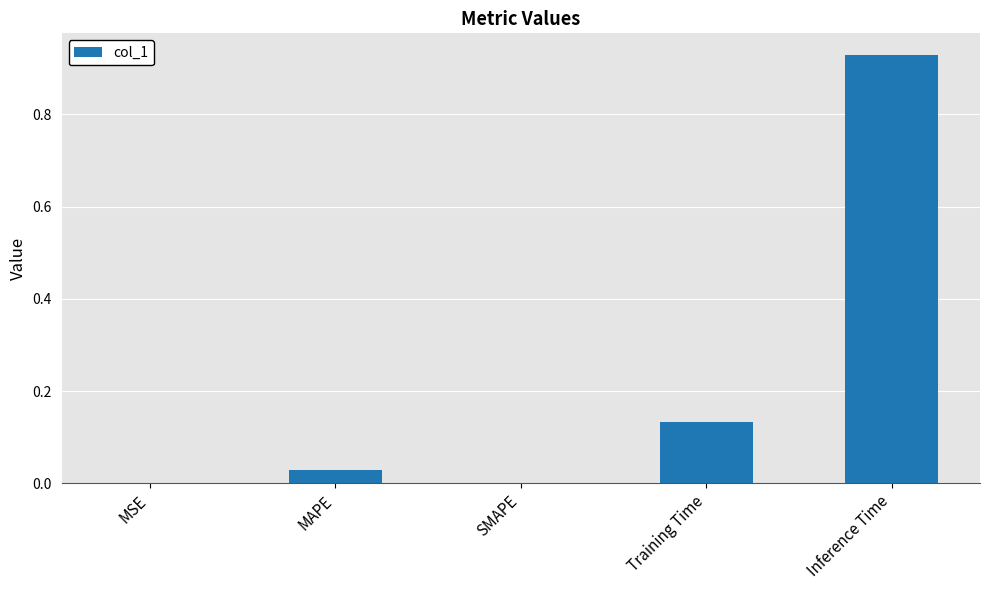

Which label corresponds to the largest value in the chart?

Inference Time